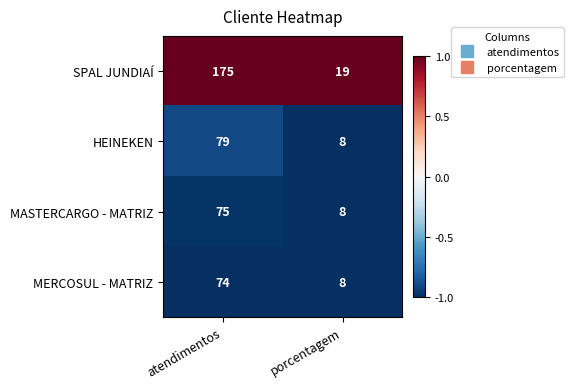

What value does the MASTERCARGO - MATRIZ series have at atendimentos?

75